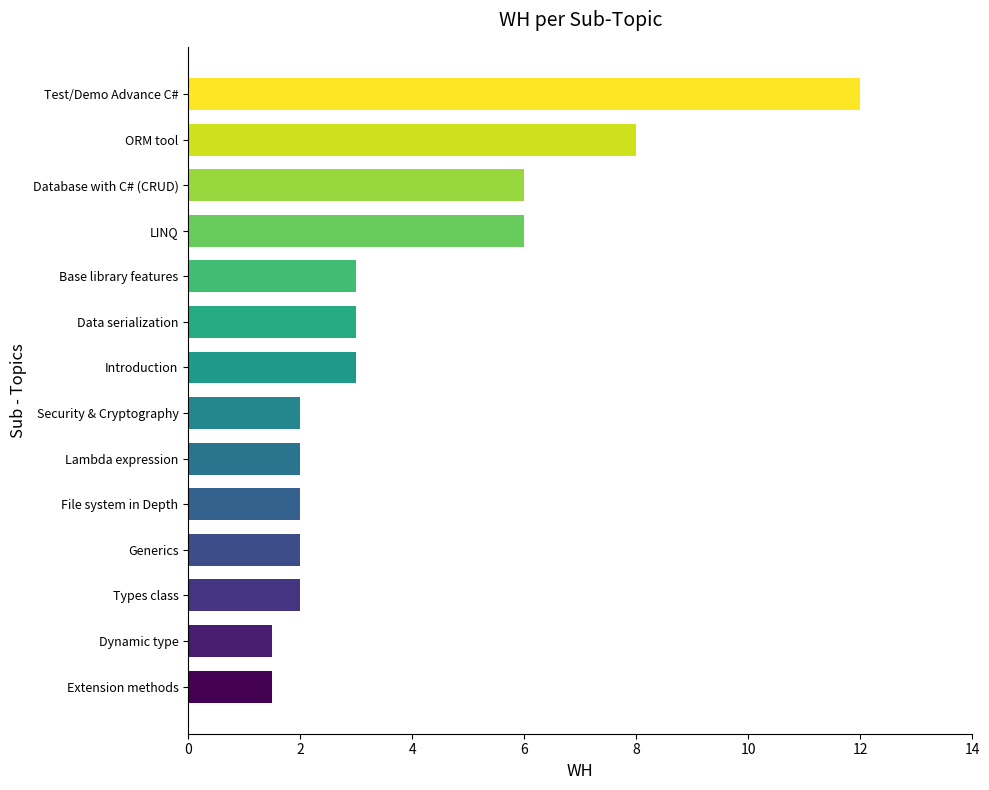

Reading bottom to top, what are all the values shown in this chart?

Extension methods=1.5	Dynamic type=1.5	Types class=2.0	Generics=2.0	File system in Depth=2.0	Lambda expression=2.0	Security & Cryptography=2.0	Introduction=3.0	Data serialization=3.0	Base library features=3.0	LINQ=6.0	Database with C# (CRUD)=6.0	ORM tool=8.0	Test/Demo Advance C#=12.0